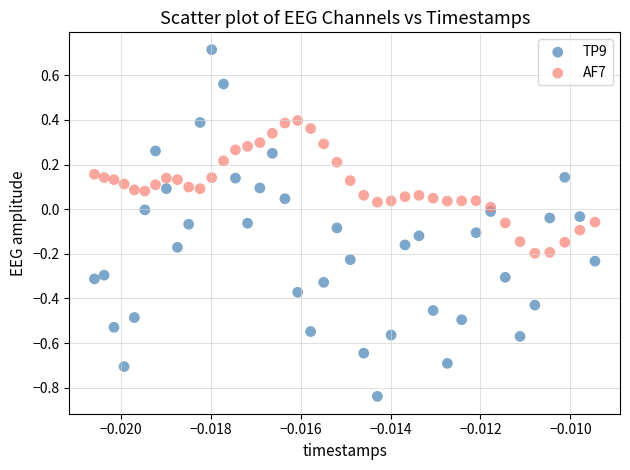

Which series reaches the maximum Y coordinate?

TP9